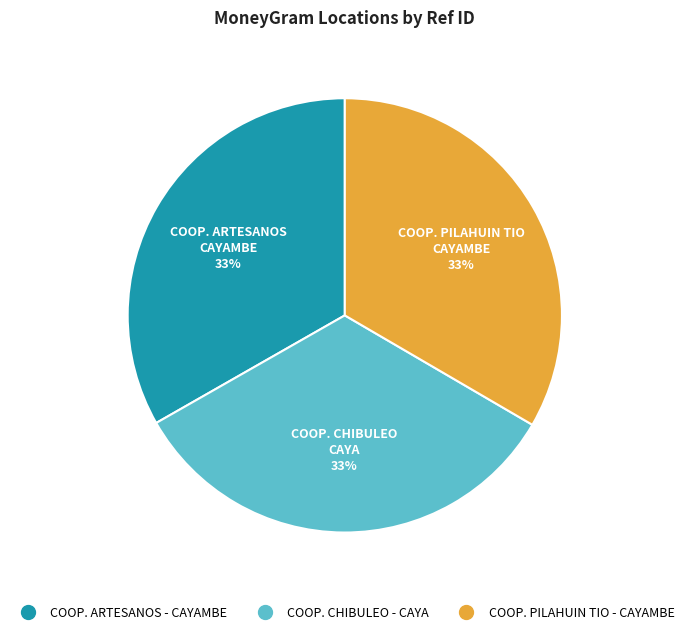

To the nearest percent, what is the average slice percentage?

33%